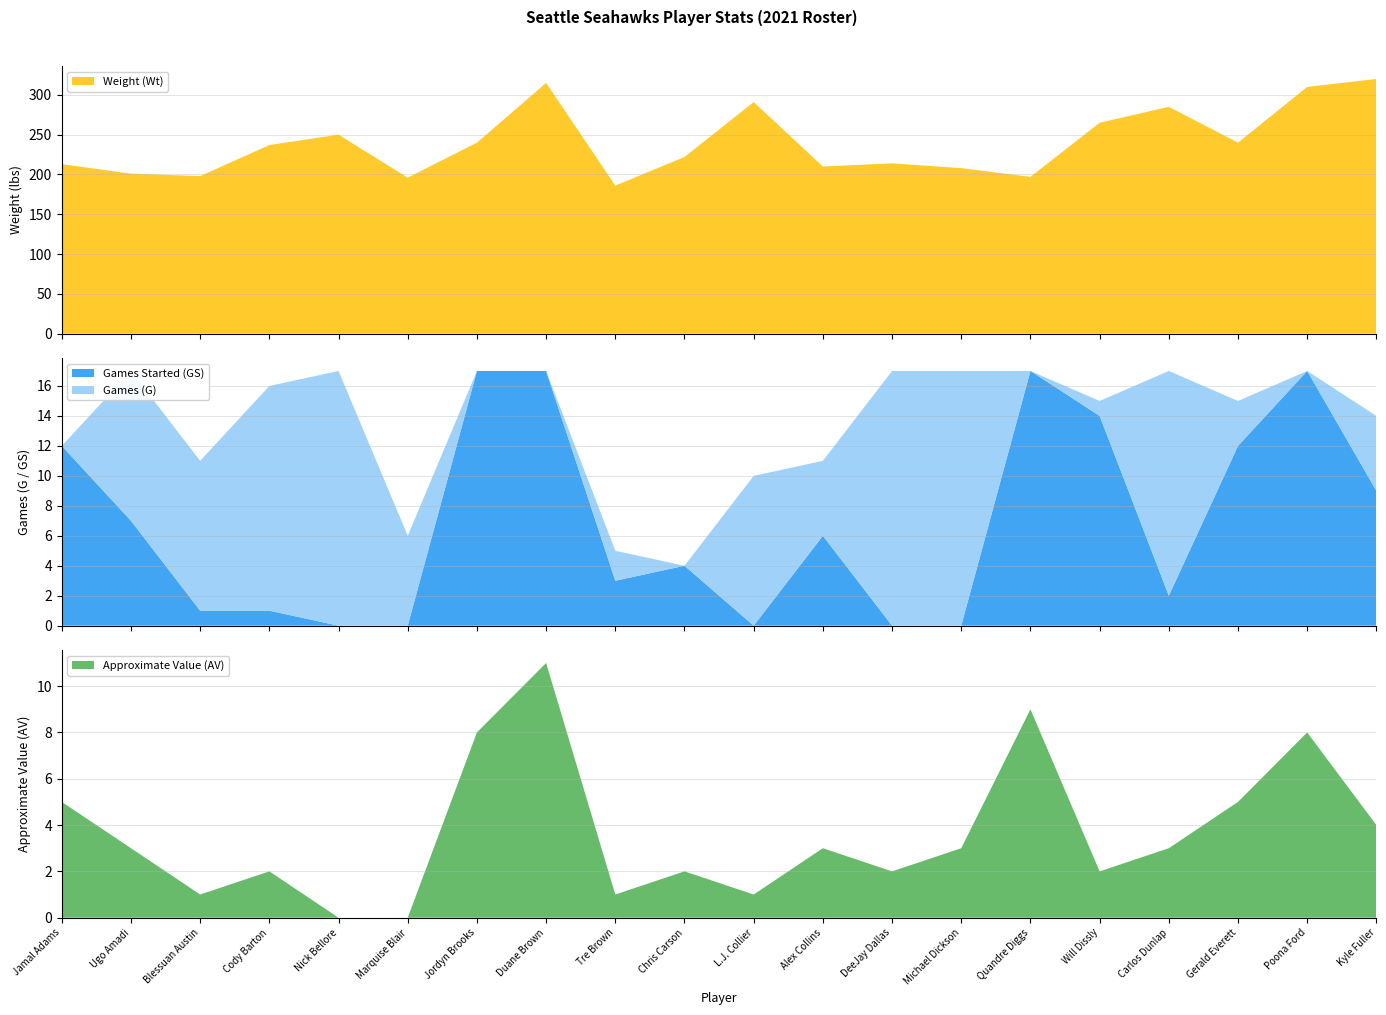

Reading left to right, list all the values displayed in this chart.

Weight (Wt): 213	201	198	237	250	196	240	315	186	222	291	210	214	208	197	265	285	240	310	320
Games (G): 12	17	11	16	17	6	17	17	5	4	10	11	17	17	17	15	17	15	17	14
Games Started (GS): 12	7	1	1	0	0	17	17	3	4	0	6	0	0	17	14	2	12	17	9
Approximate Value (AV): 5	3	1	2	0	0	8	11	1	2	1	3	2	3	9	2	3	5	8	4